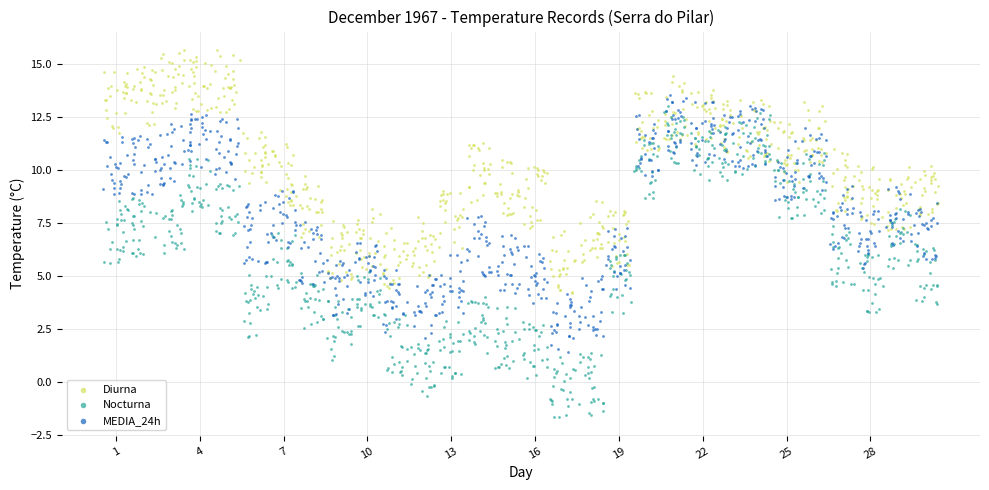

Which series has the largest Y range (max minus min)?

Nocturna